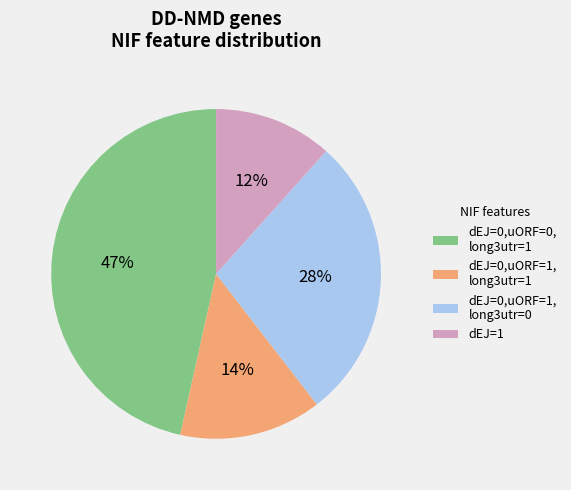

Do dEJ=0,uORF=0, long3utr=1 and dEJ=0,uORF=1, long3utr=0 together represent more than half of the pie?

Yes